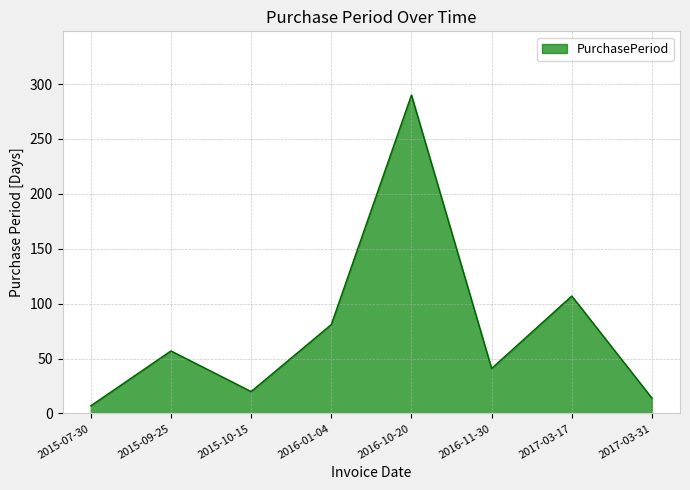

What is the maximum value shown in the chart?

290